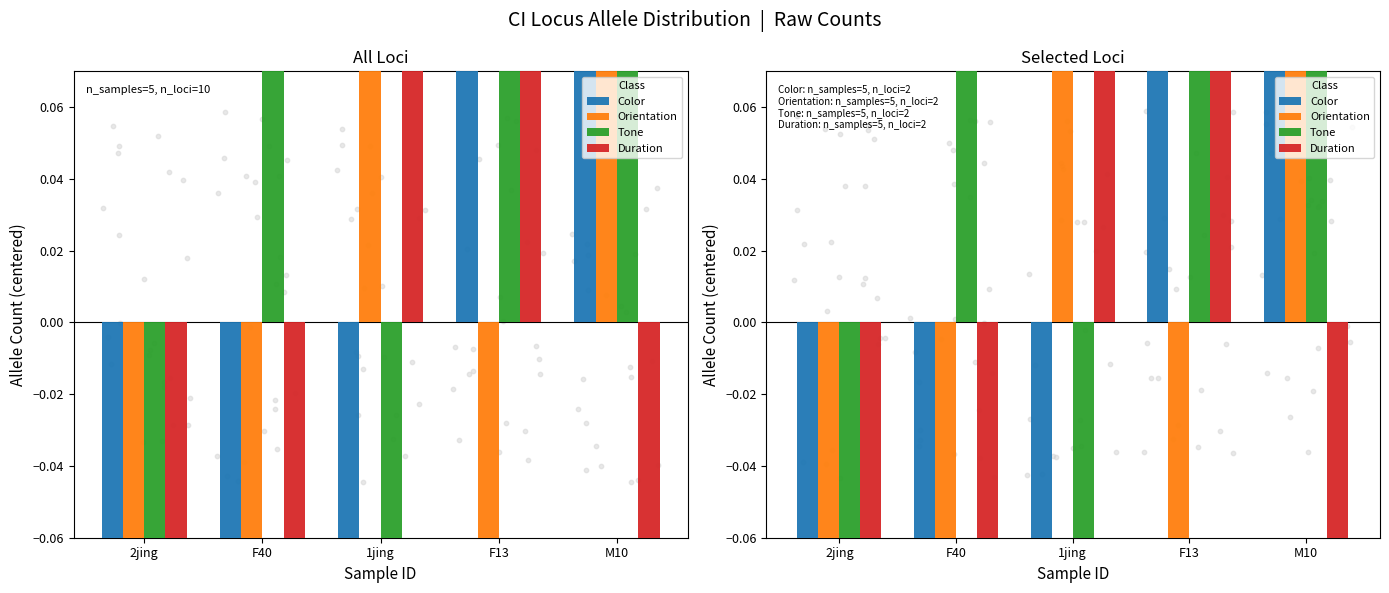

At how many categories does at least one series exceed 1?

3